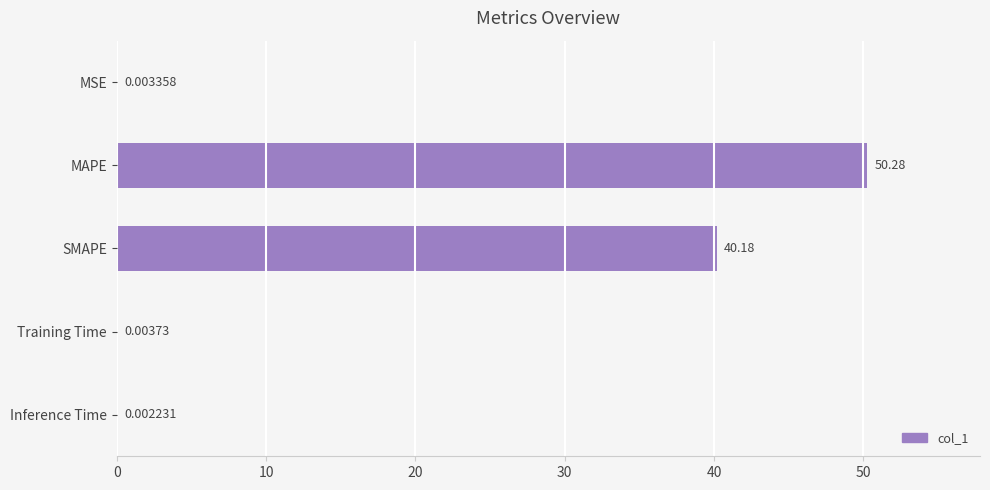

Which category has the highest value across all series?

MAPE